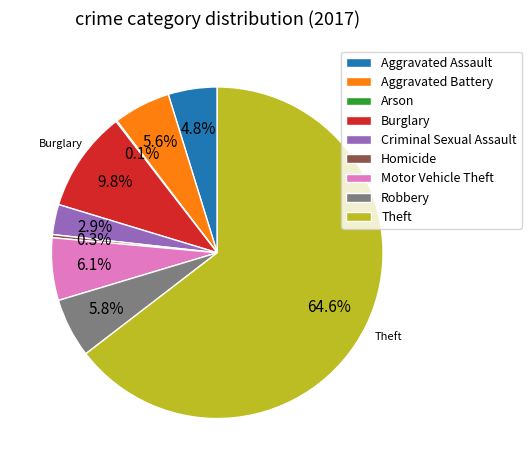

What is the largest slice in the pie chart?

Theft